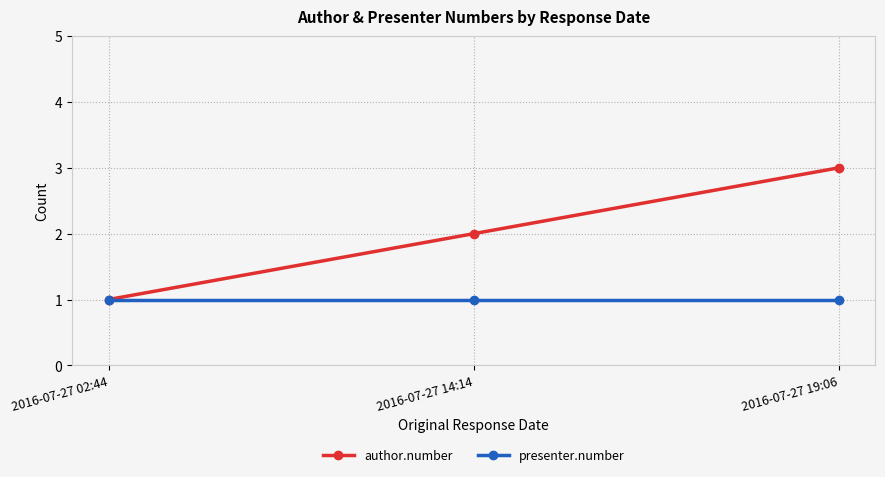

How many data points does each series have?

3